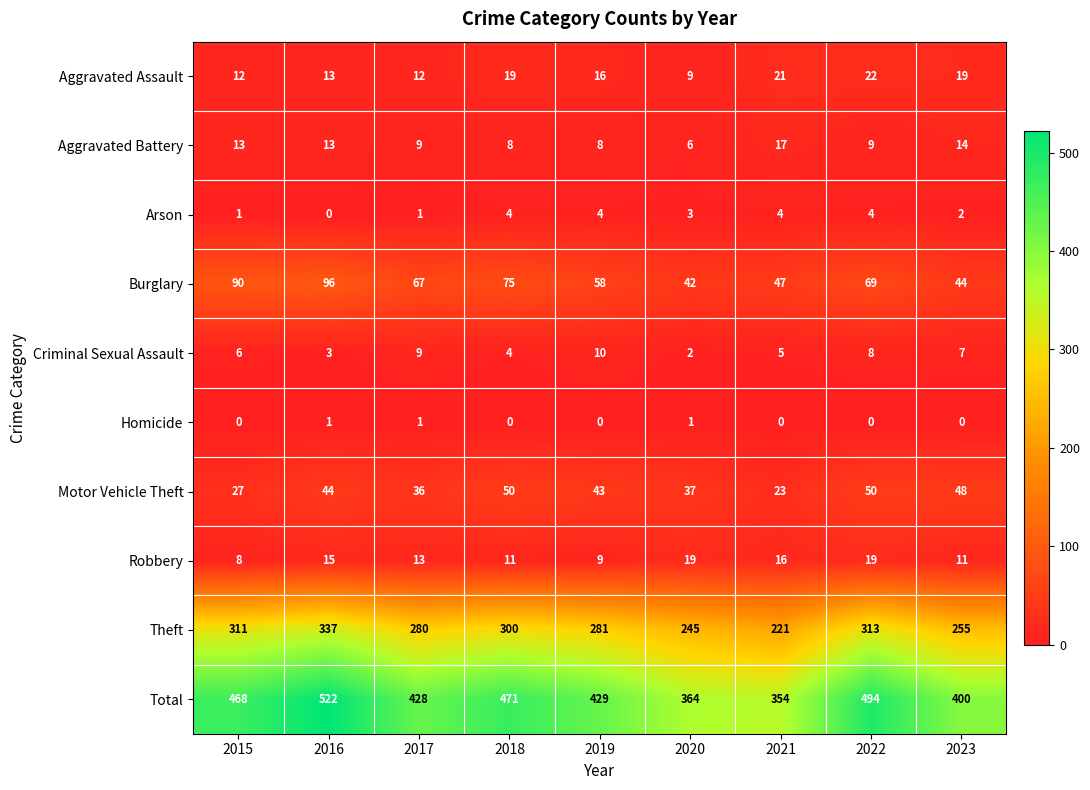

At how many categories does at least one series exceed 459?

4